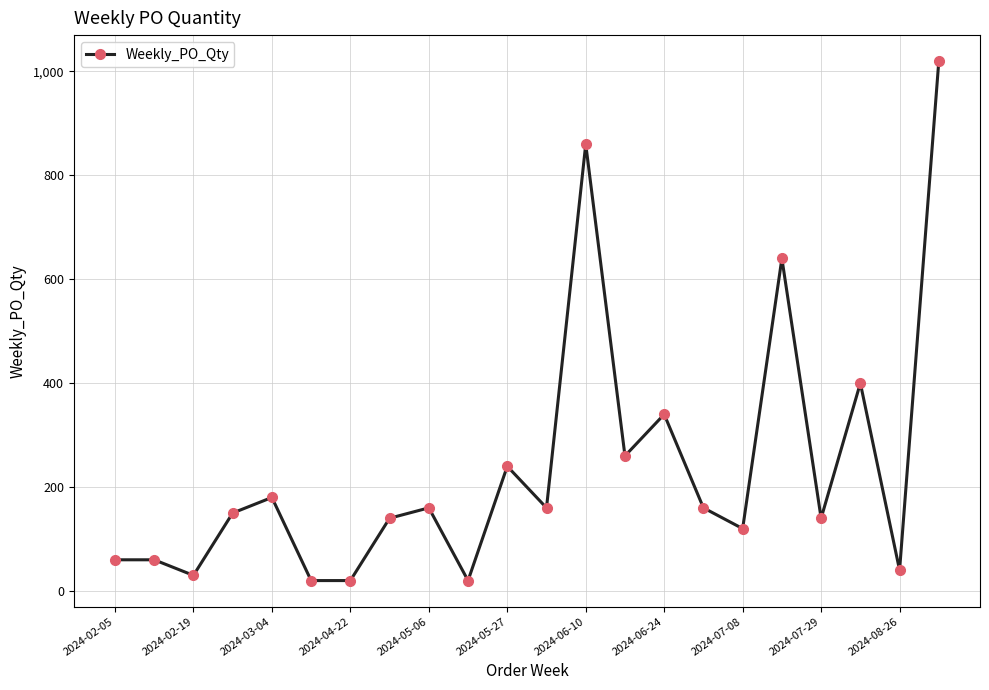

What is the sum of all values?

5220